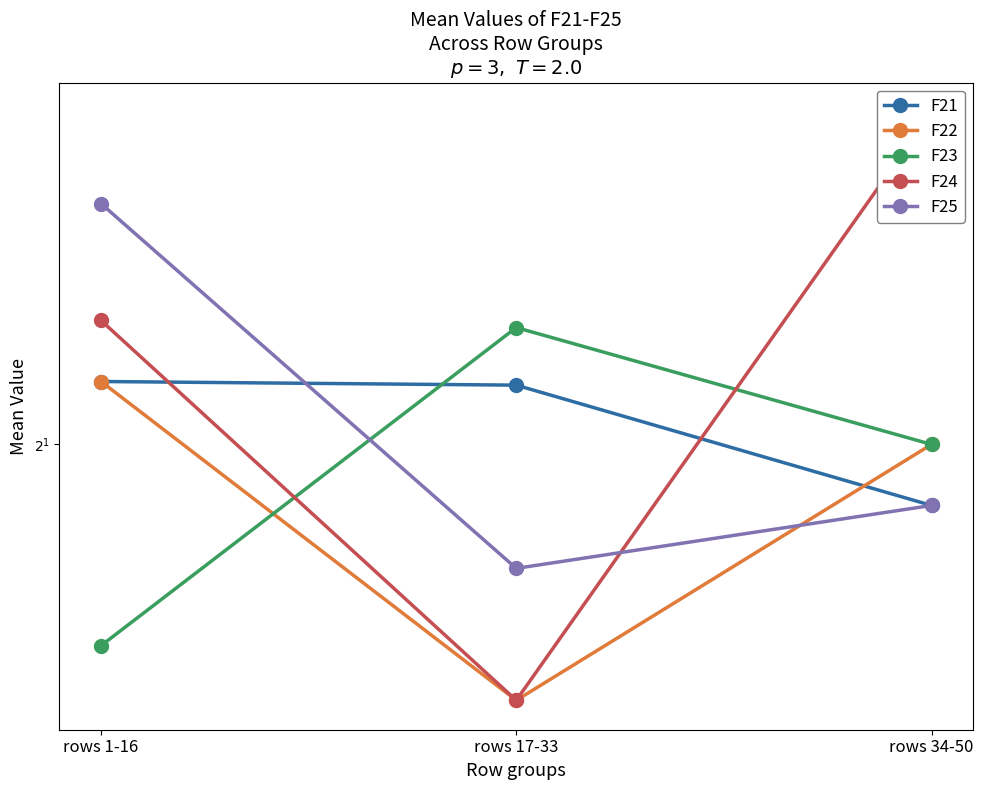

What is the value of the F21 point at the 3rd from the left?

1.9